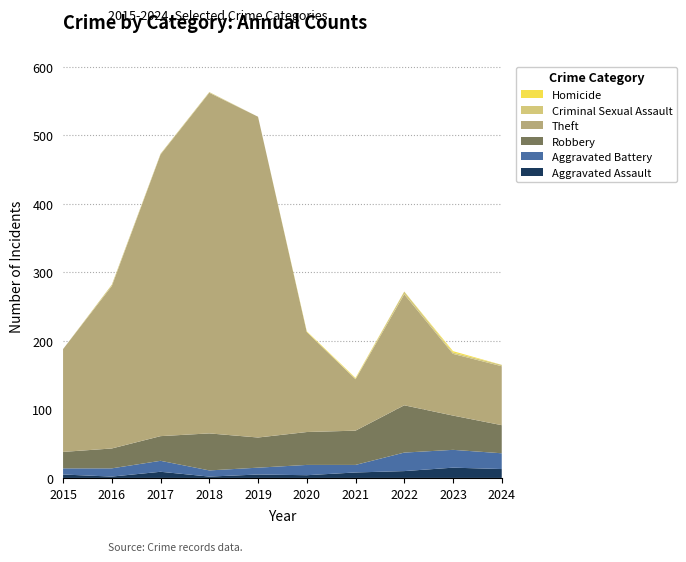

Reading right to left, extract all data points from this chart.

Aggravated Assault: 2024=13	2023=15	2022=10	2021=8	2020=4	2019=5	2018=2	2017=9	2016=2	2015=5
Aggravated Battery: 2024=23	2023=26	2022=27	2021=11	2020=15	2019=10	2018=9	2017=16	2016=12	2015=9
Robbery: 2024=41	2023=50	2022=69	2021=50	2020=48	2019=44	2018=54	2017=36	2016=29	2015=24
Theft: 2024=86	2023=90	2022=162	2021=75	2020=146	2019=468	2018=497	2017=411	2016=237	2015=150
Criminal Sexual Assault: 2024=2	2023=2	2022=4	2021=1	2020=0	2019=0	2018=1	2017=1	2016=2	2015=0
Homicide: 2024=0	2023=2	2022=0	2021=1	2020=1	2019=0	2018=0	2017=0	2016=0	2015=0